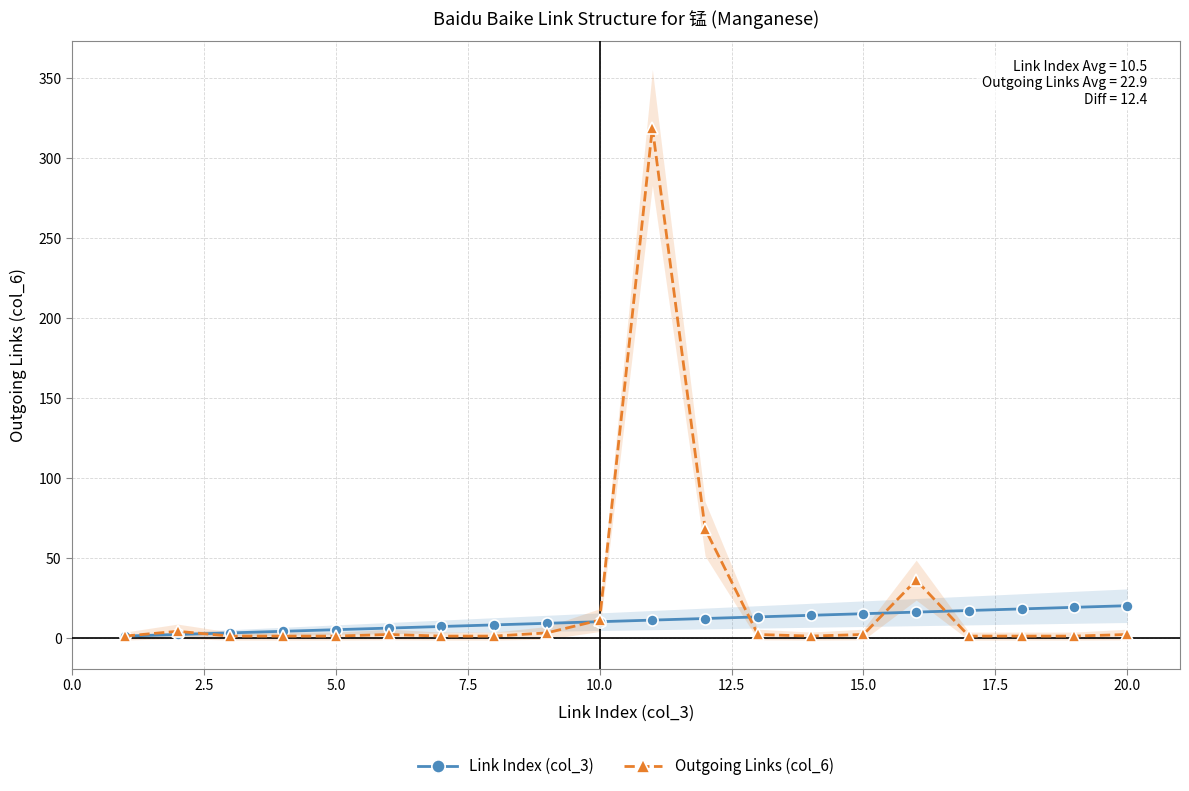

Is the value of Link Index (col_3) at 22.5 greater than the value of Outgoing Links (col_6) at 20.0?

Yes